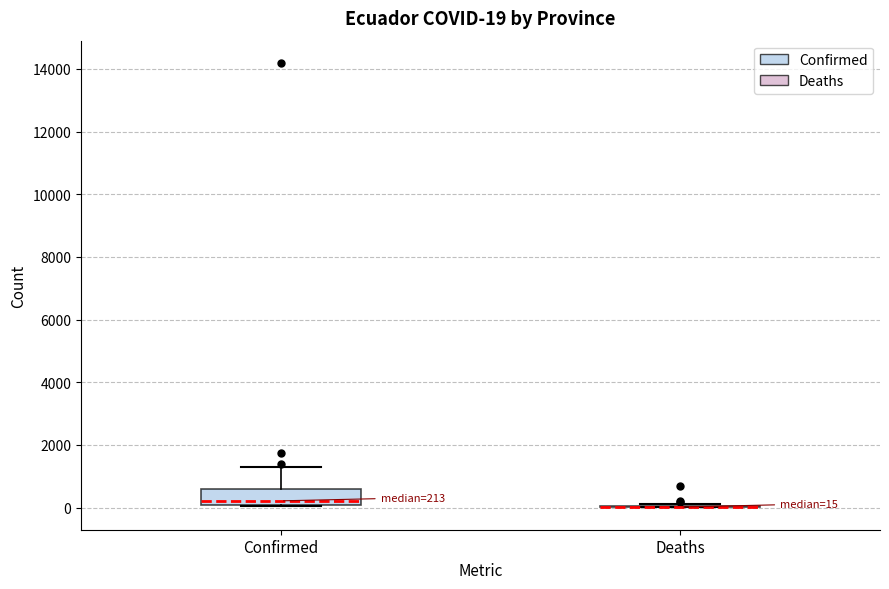

Which box is the tallest, from its lower edge to its upper edge?

Confirmed